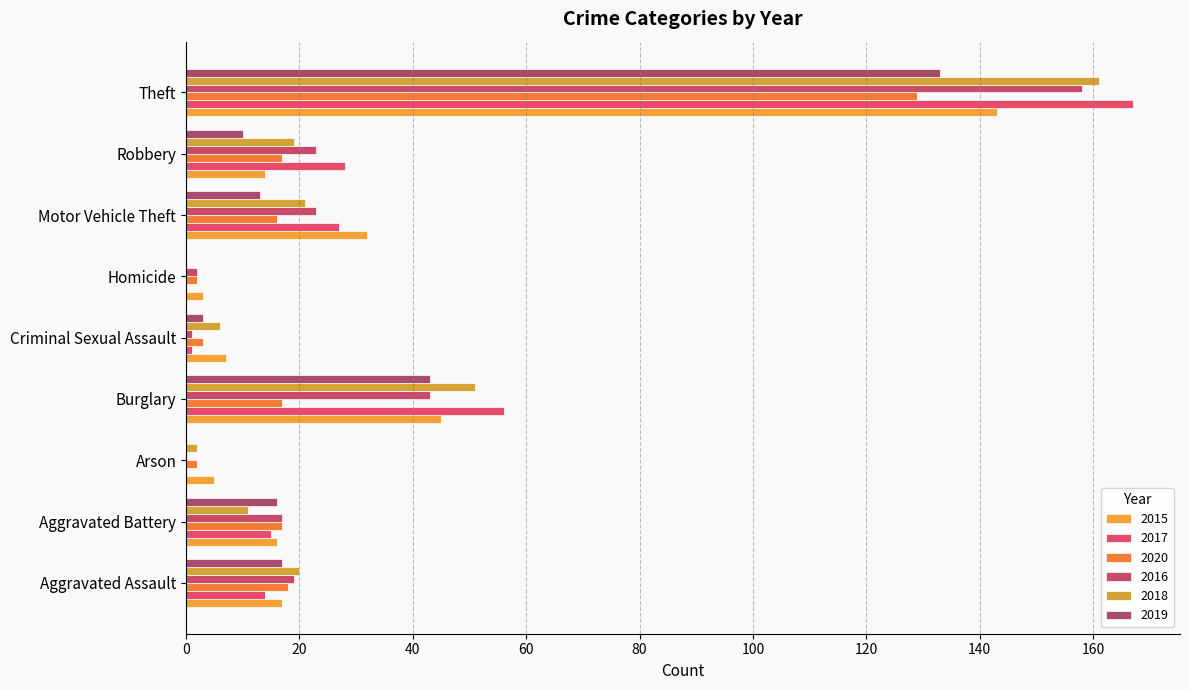

At which label does 2016 first exceed 19?

Burglary